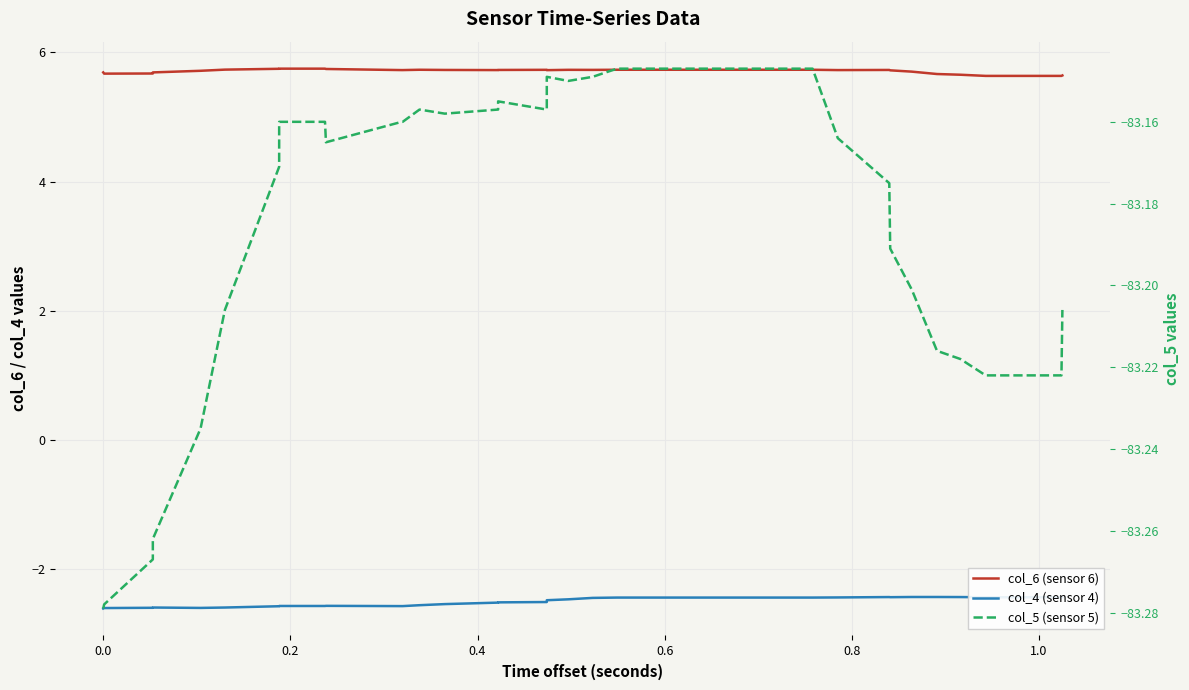

What is the average value of the col_4 (sensor 4) series?

-2.5